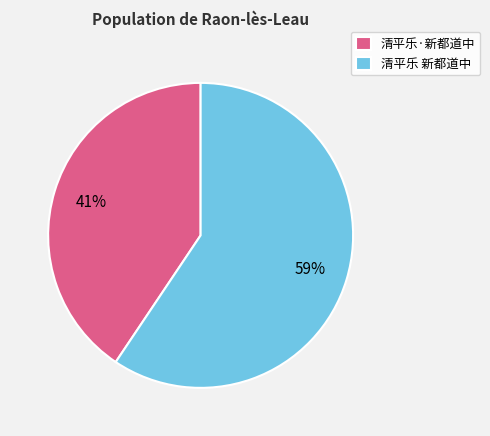

To the nearest percent, what percentage of the pie is 清平乐·新都道中?

41%